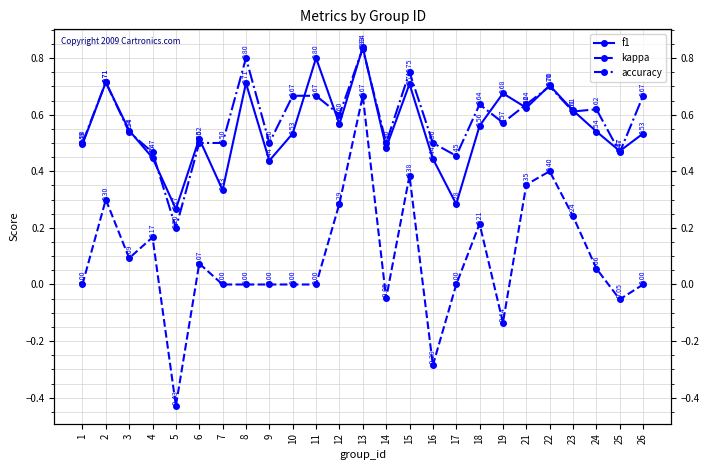

How many series are shown in this chart?

3